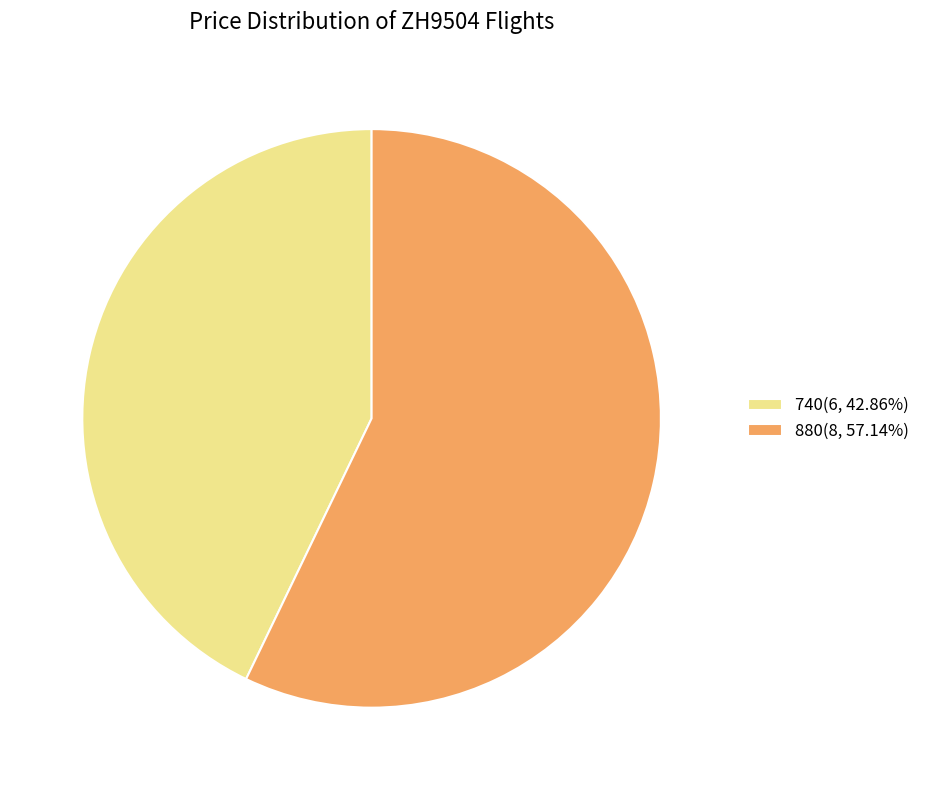

Which category has the smallest portion of the pie?

740